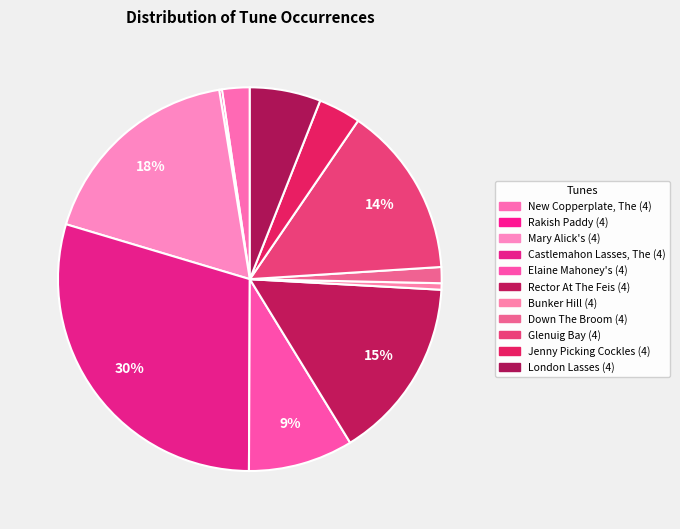

To the nearest percent, what is the combined percentage of Down The Broom (4) and Glenuig Bay (4)?

16%